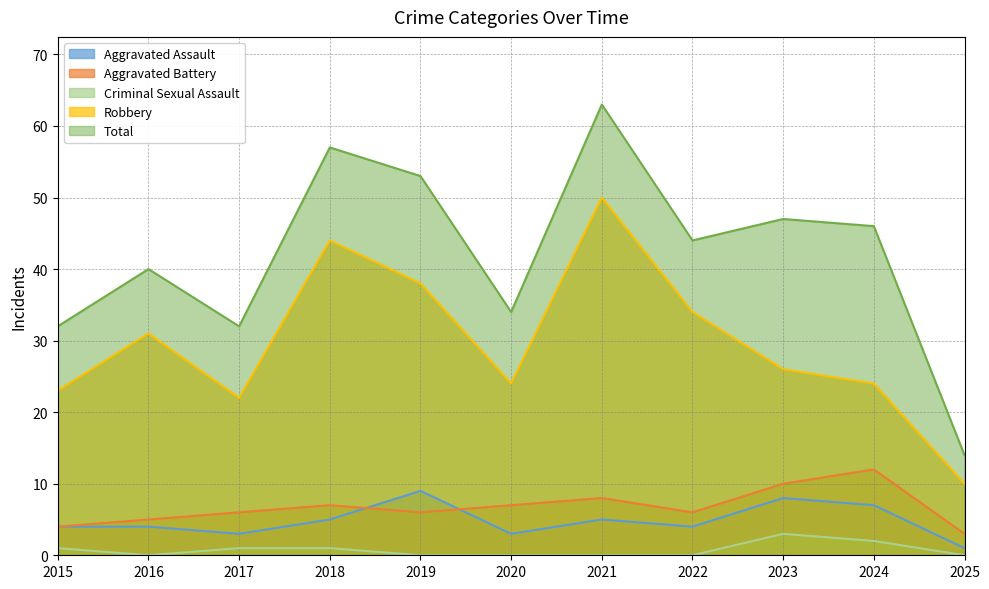

What is the value of the Total point at the 8th from the left?

44